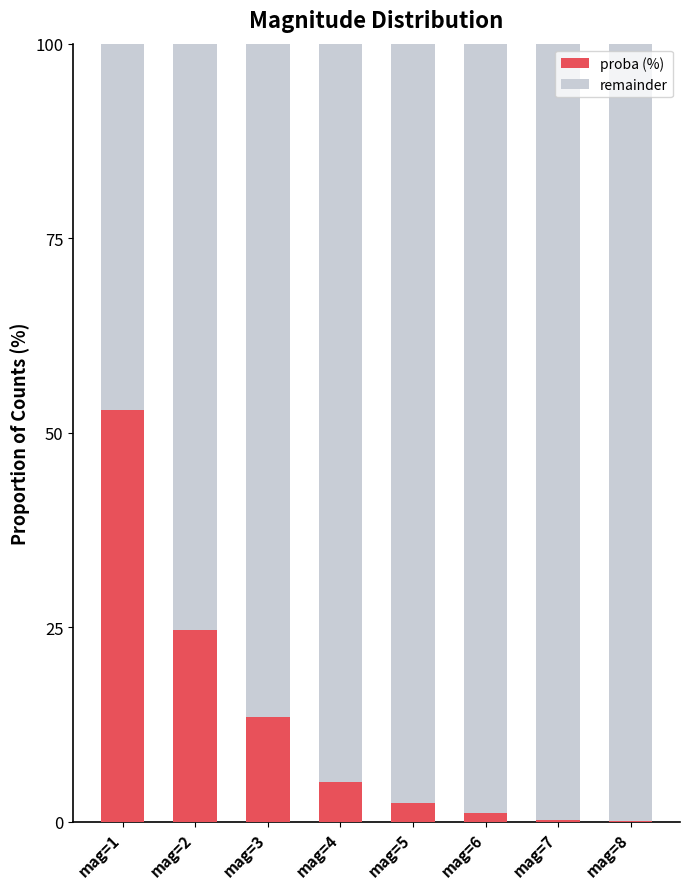

Is it true that proba (%) equals 13.4 at mag=3?

True